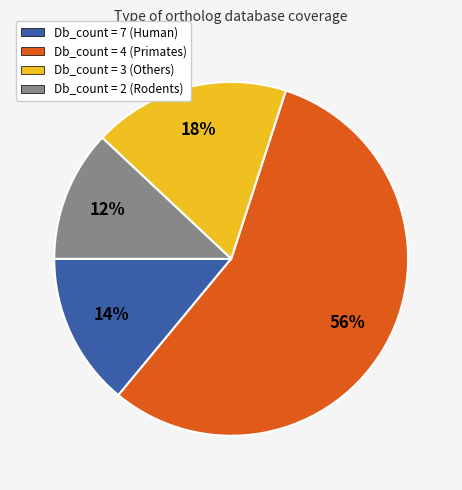

To the nearest percent, what is the average slice percentage?

25%